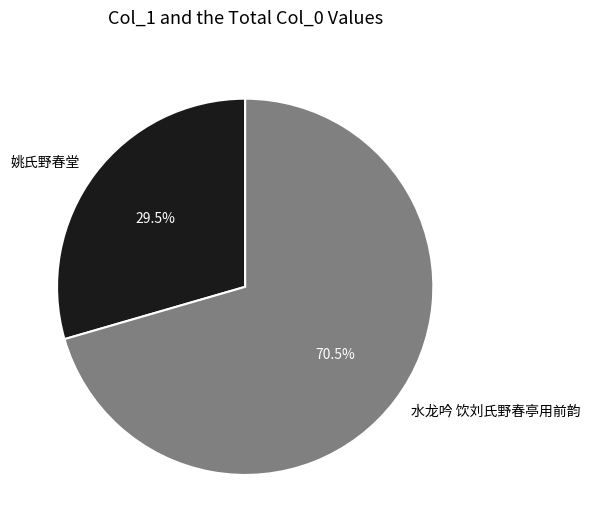

Which slice is the smallest?

姚氏野春堂